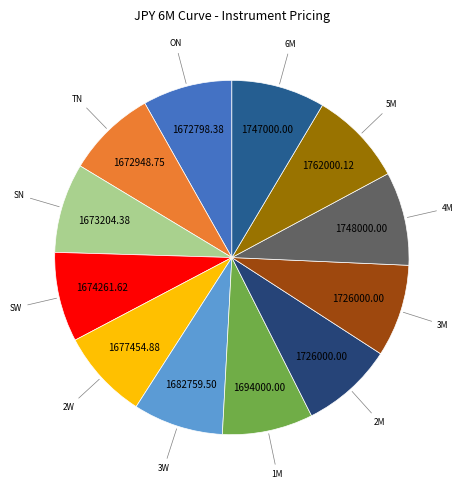

How many slices are in this pie chart?

12